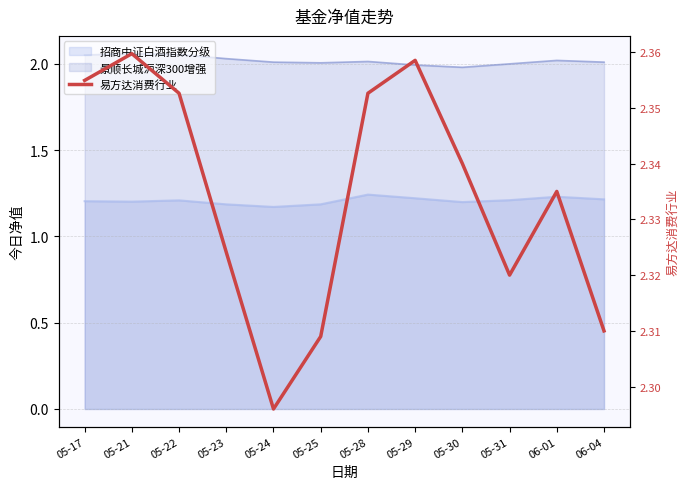

Between 05-28 and 05-24, which is larger?

05-28